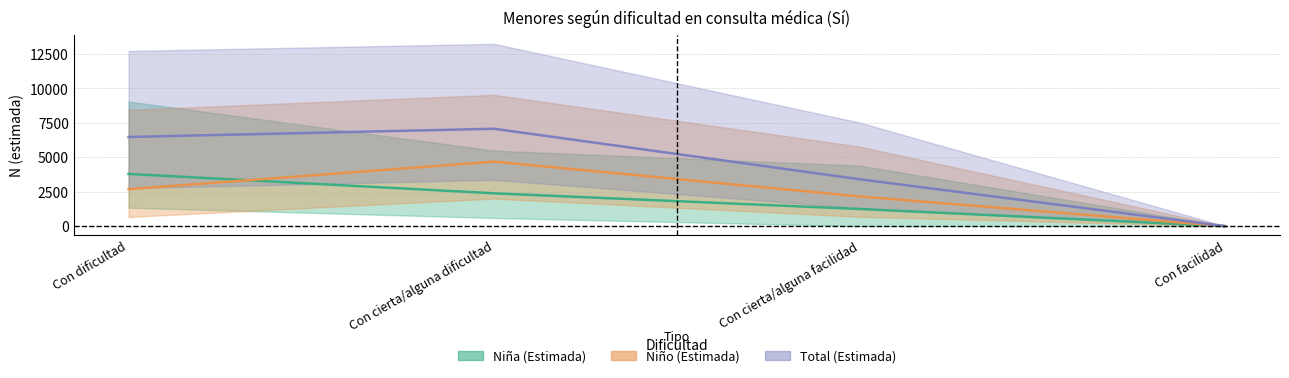

What is the difference between the maximum and minimum values in the Total (Estimada) series?

7070